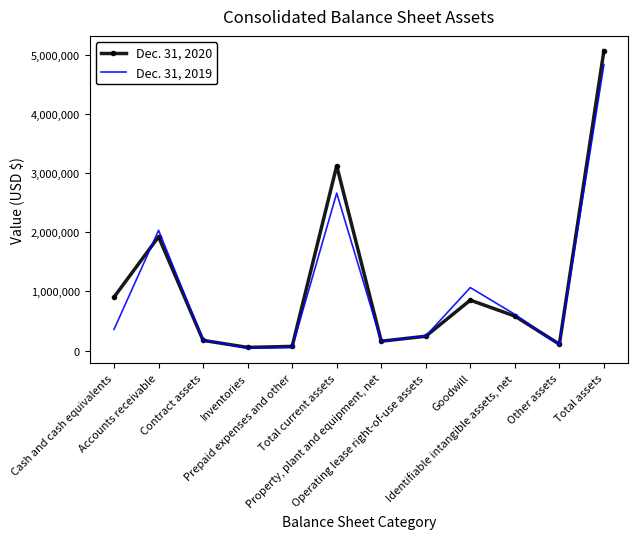

True or false: Dec. 31, 2019 has more than 2 interior local peaks.

True